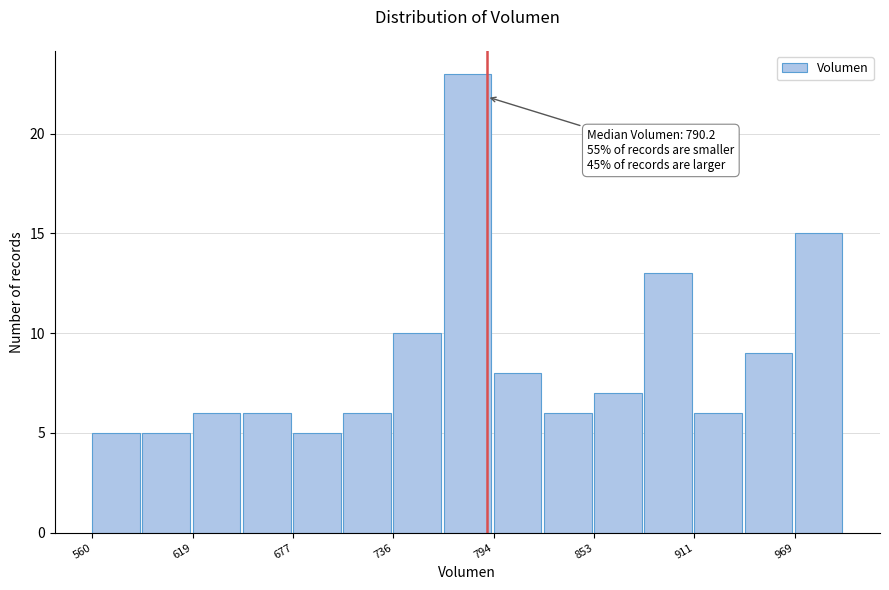

Around what value on the x-axis is the tallest bar? Give the approximate position of its centre, as read against the axis.

780